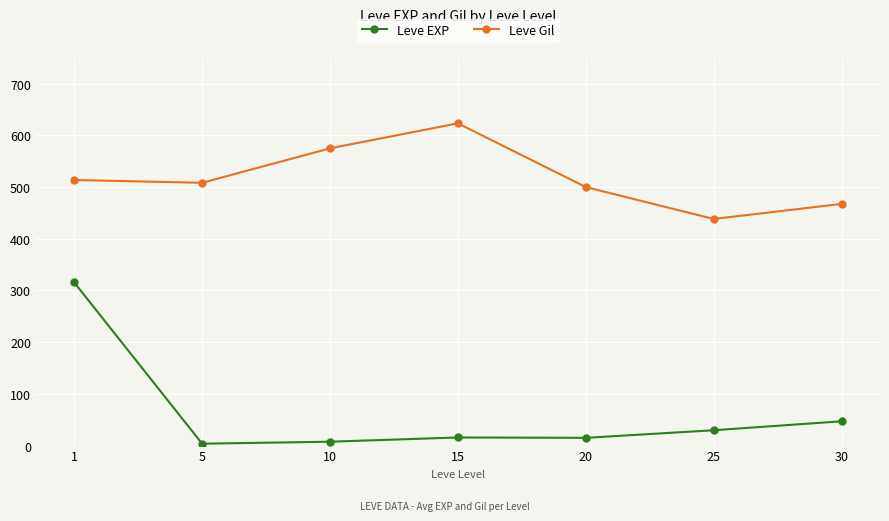

True or false: Leve EXP and Leve Gil intersect in this chart.

False